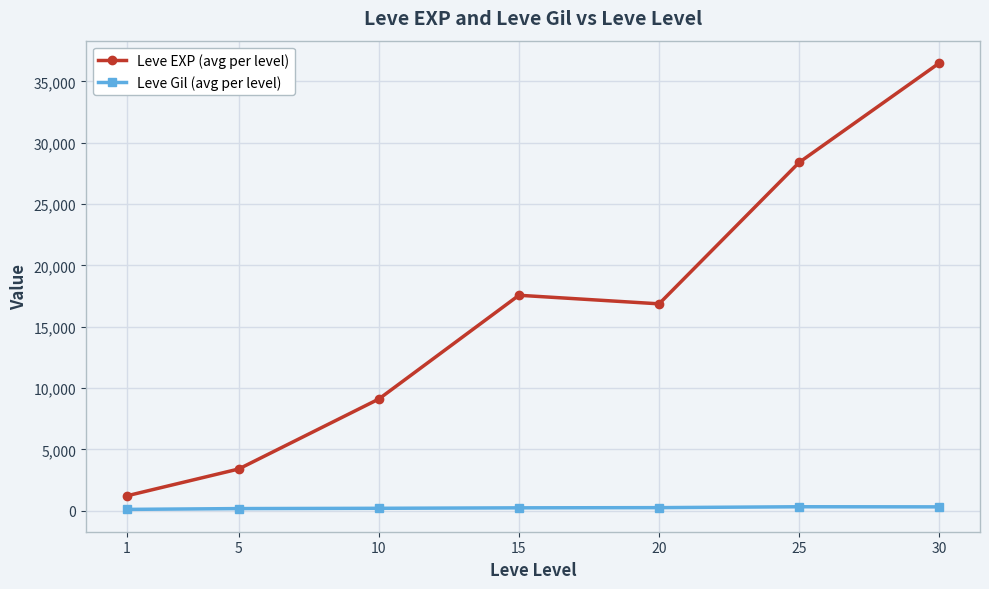

Where is the first local minimum for Leve EXP (avg per level)?

20